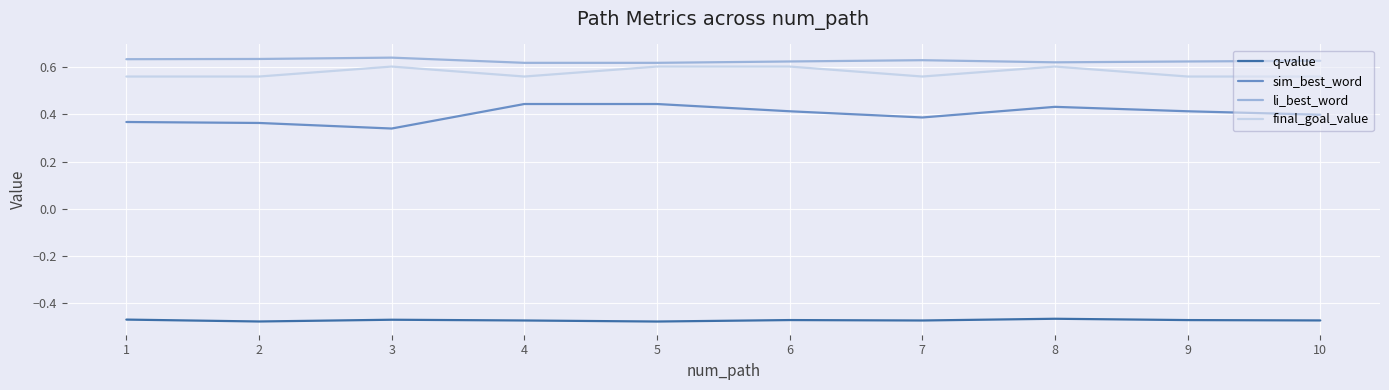

Which series has the largest total across all categories?

li_best_word